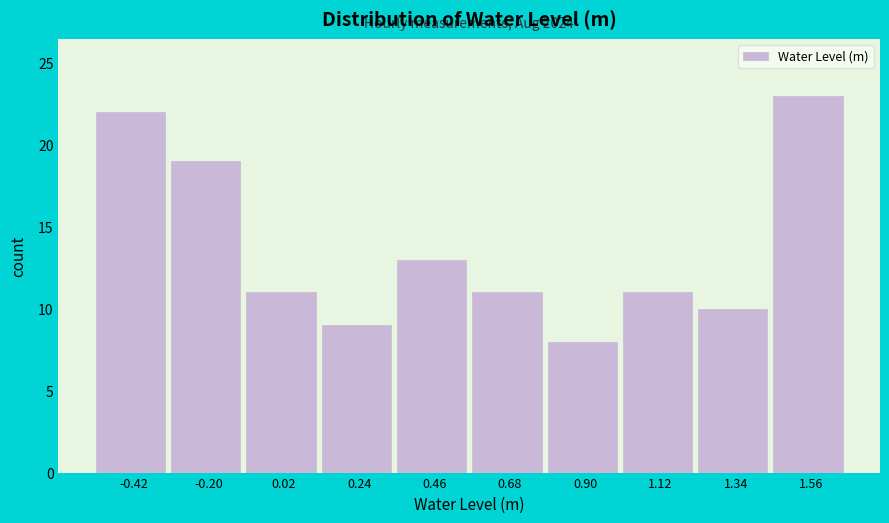

Reading right to left, extract all data points from this chart.

1.56=23	1.34=10	1.12=11	0.90=8	0.68=11	0.46=13	0.24=9	0.02=11	-0.20=19	-0.42=22